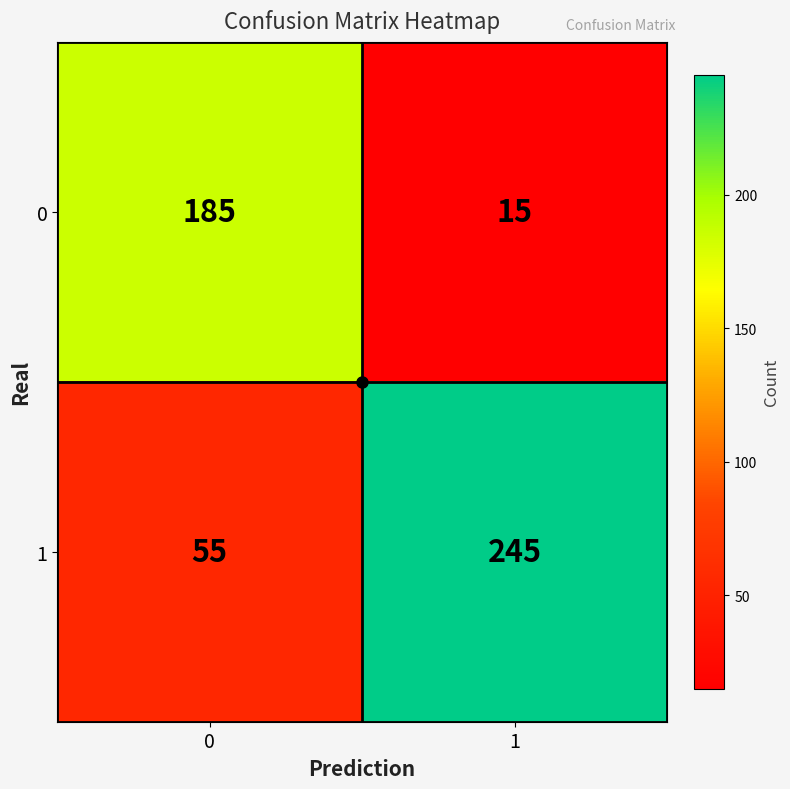

Rank the series at 1 from highest to lowest value.

1, 0